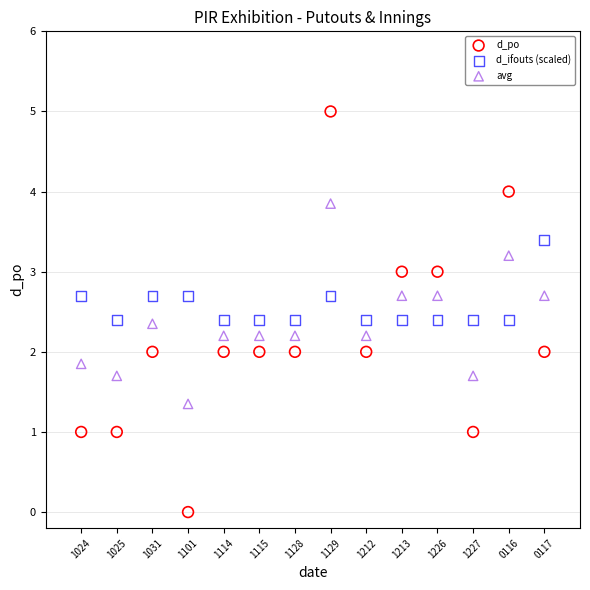

Which series contains the highest Y value?

d_po